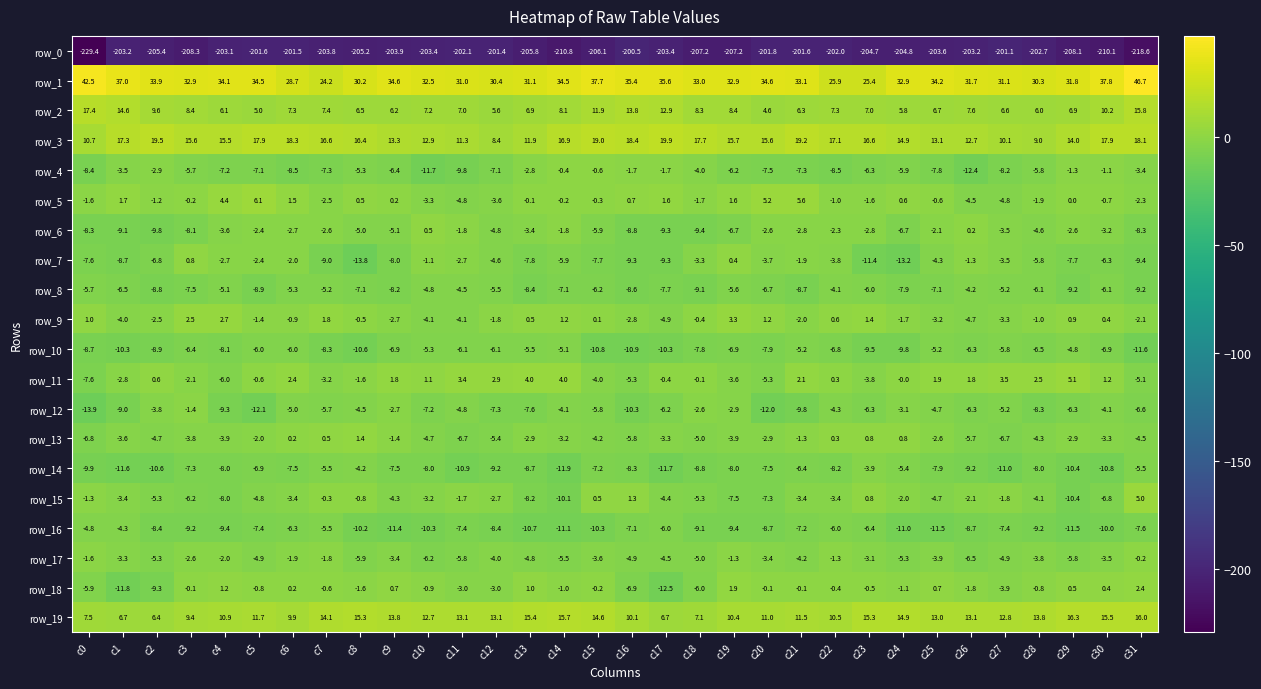

Is it true that row_10 equals -16.7 at c23?

False